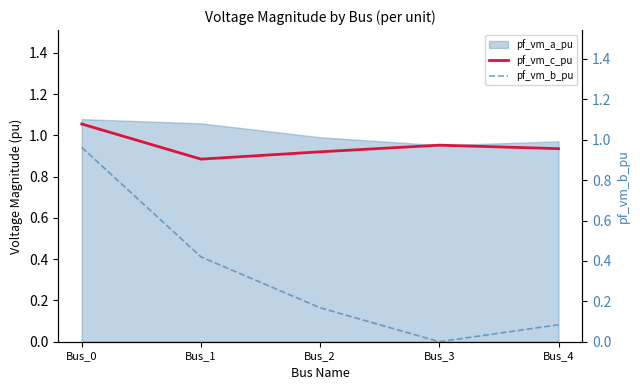

Does the chart display data point markers on the line(s)?

No